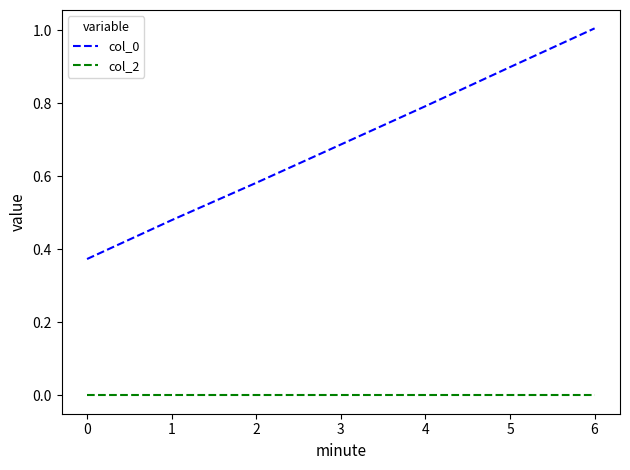

Which series has the largest total across all categories?

col_0